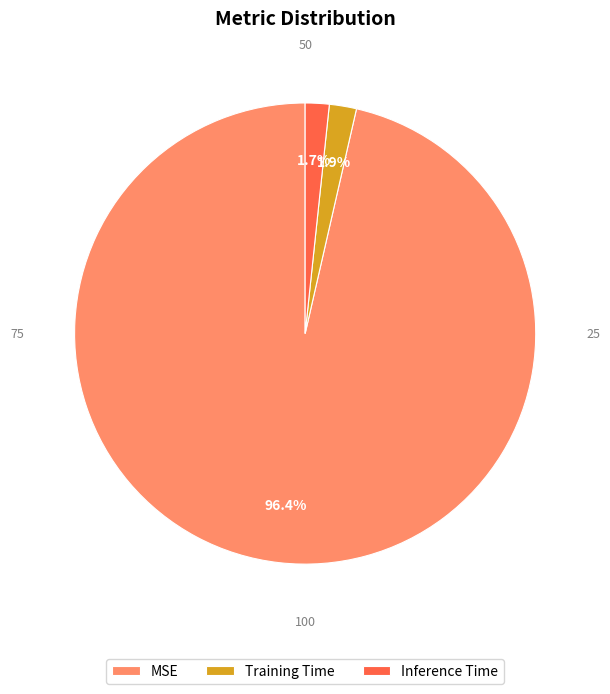

How many slices are in this pie chart?

3